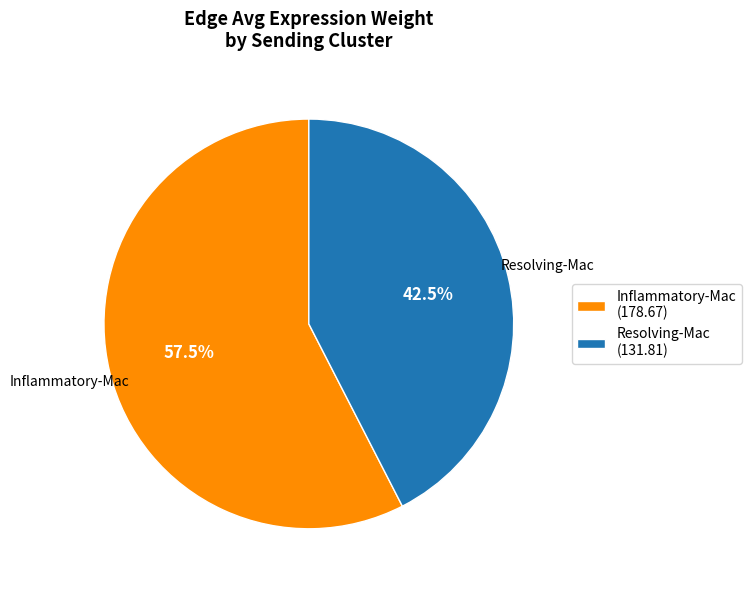

Is the sum of Resolving-Mac and Inflammatory-Mac greater than half?

Yes